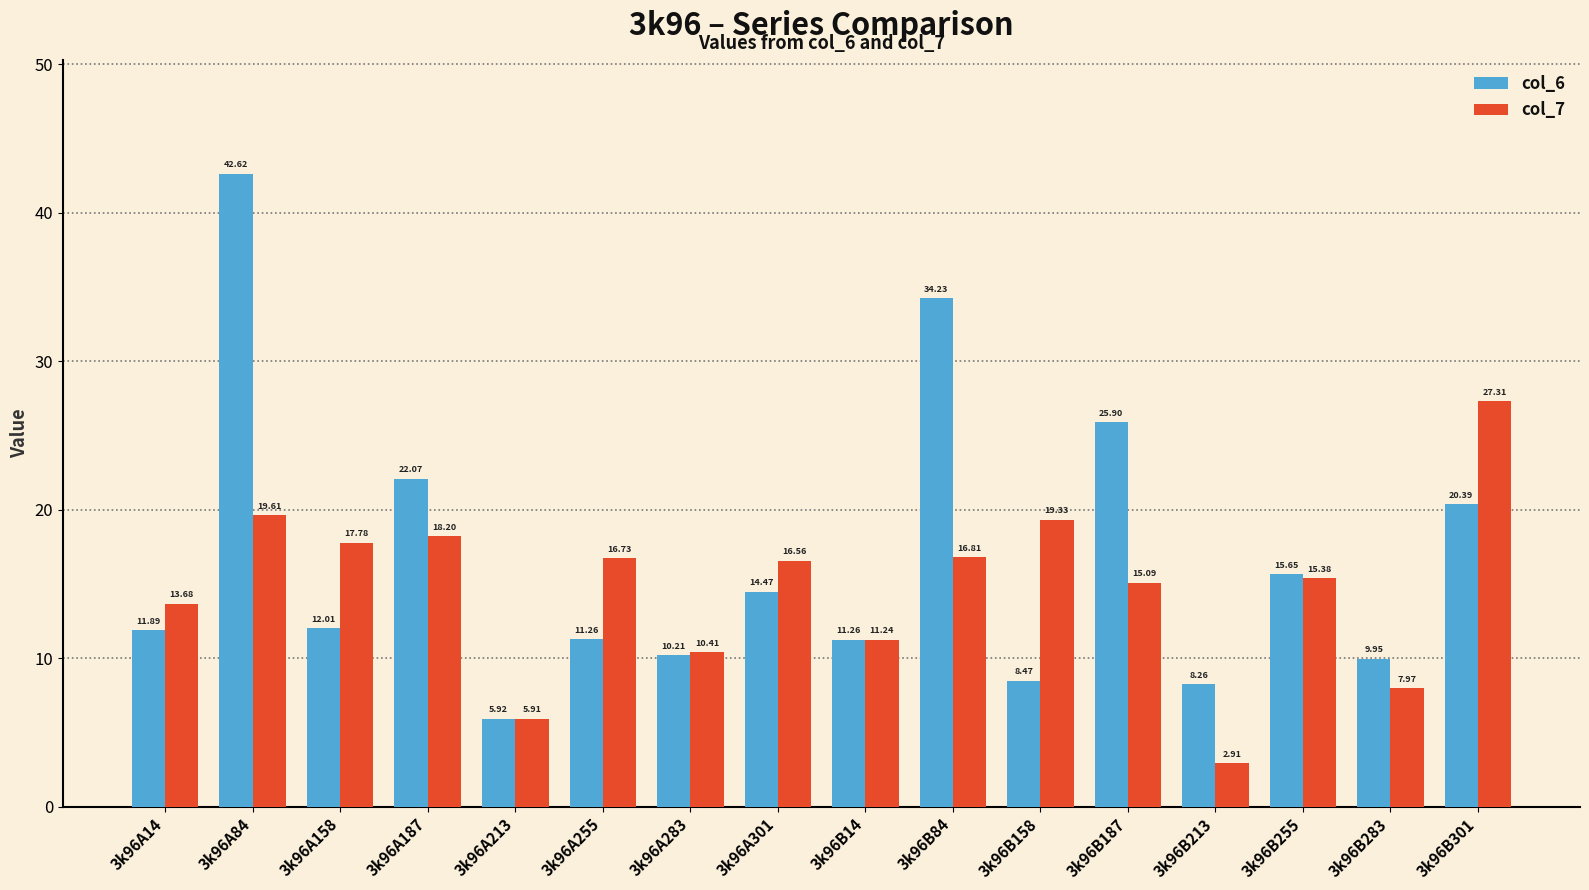

List the series in order of their overall mean, lowest first.

col_7, col_6